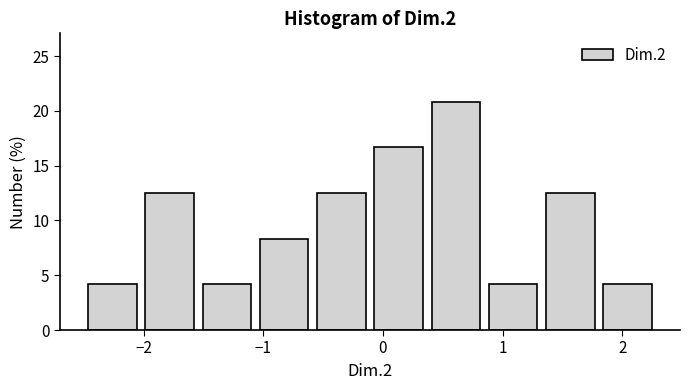

Reading left to right, transcribe this chart: for each bar, give the range it covers on the x-axis and its height. Neither the bar edges nor the heights are printed on the chart, so give them approximately, as read against the axes.

-2.5 to -2.0: 4.0
-2.0 to -1.5: 12.5
-1.5 to -1.1: 4.0
-1.1 to -0.6: 8.5
-0.6 to -0.1: 12.5
-0.1 to 0.4: 16.5
0.4 to 0.8: 21.0
0.8 to 1.3: 4.0
1.3 to 1.8: 12.5
1.8 to 2.3: 4.0